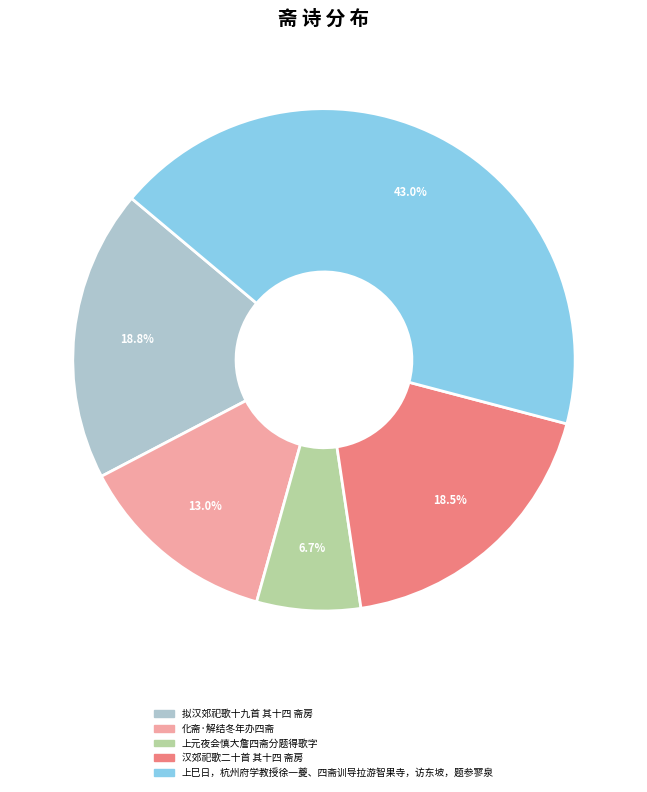

Combined, what portion of the pie is 化斋·解结冬年办四斋 and 上巳日，杭州府学教授徐一夔、四斋训导拉游智果寺，访东坡，题参寥泉?

56.0%